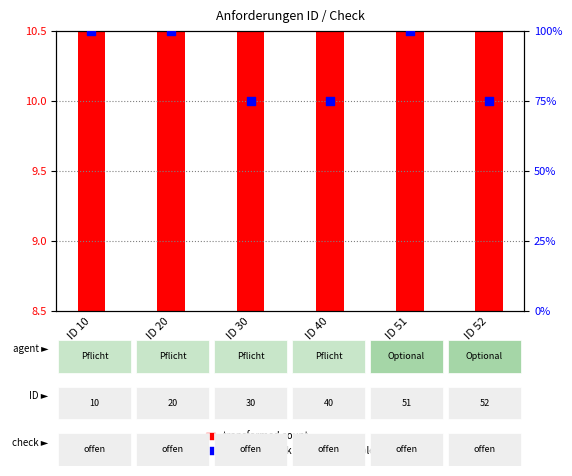

At how many categories does at least one series exceed 74?

6